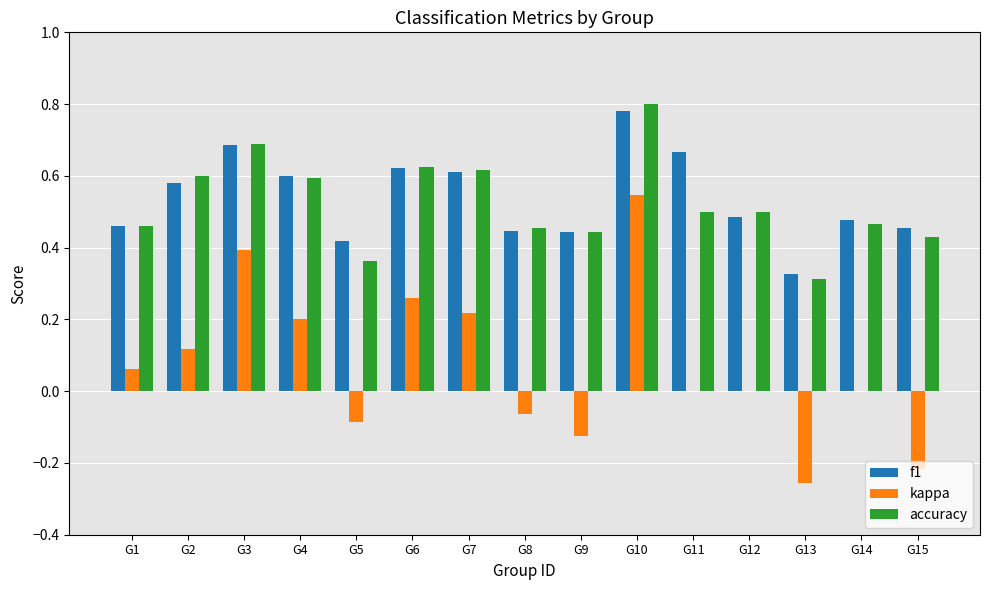

At which category is the sum across all series the highest?

G10